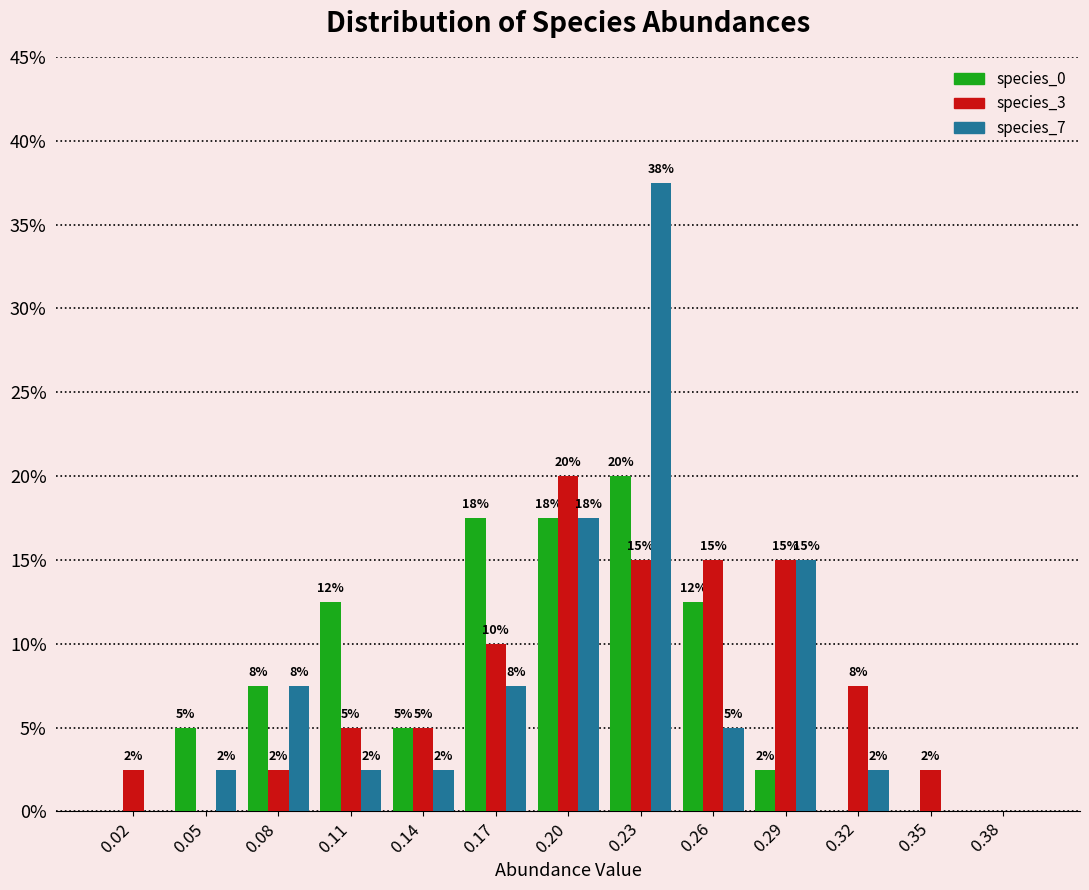

How many groups of bars are there?

13